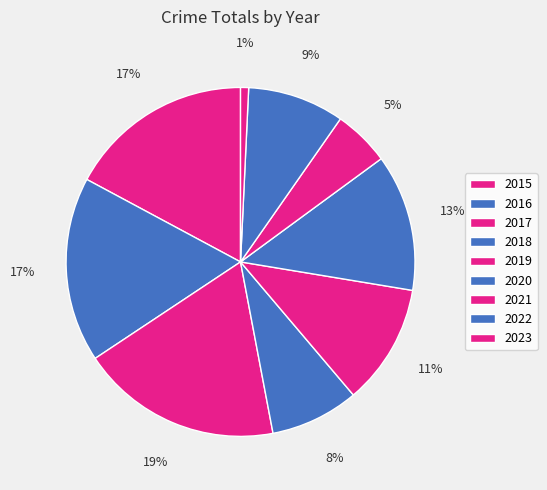

Is it true that 2016 is 17% of the pie?

True